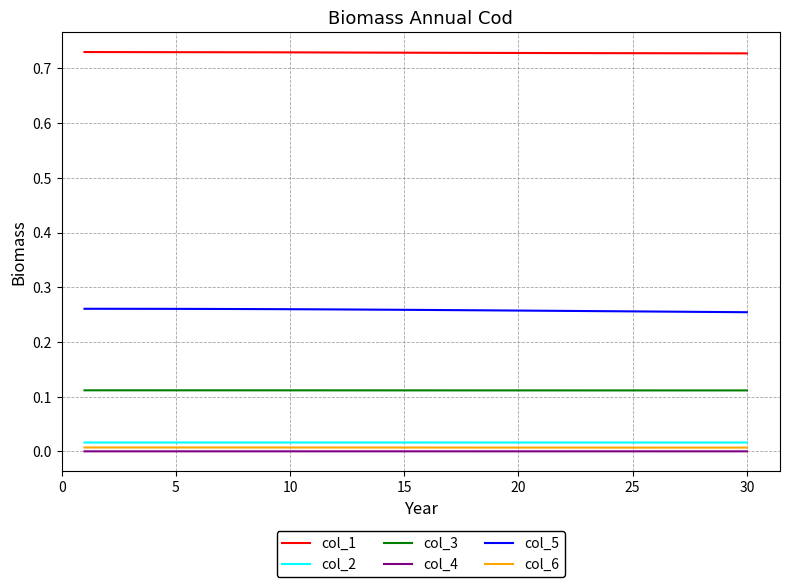

True or false: col_2 and col_1 intersect in this chart.

False